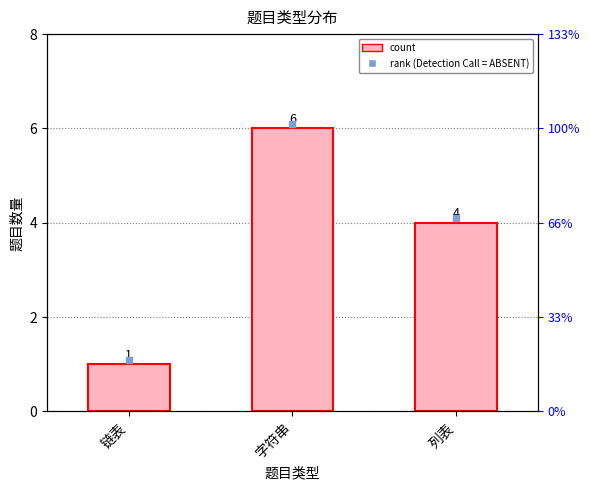

The value at 列表 is 6. True or false?

False